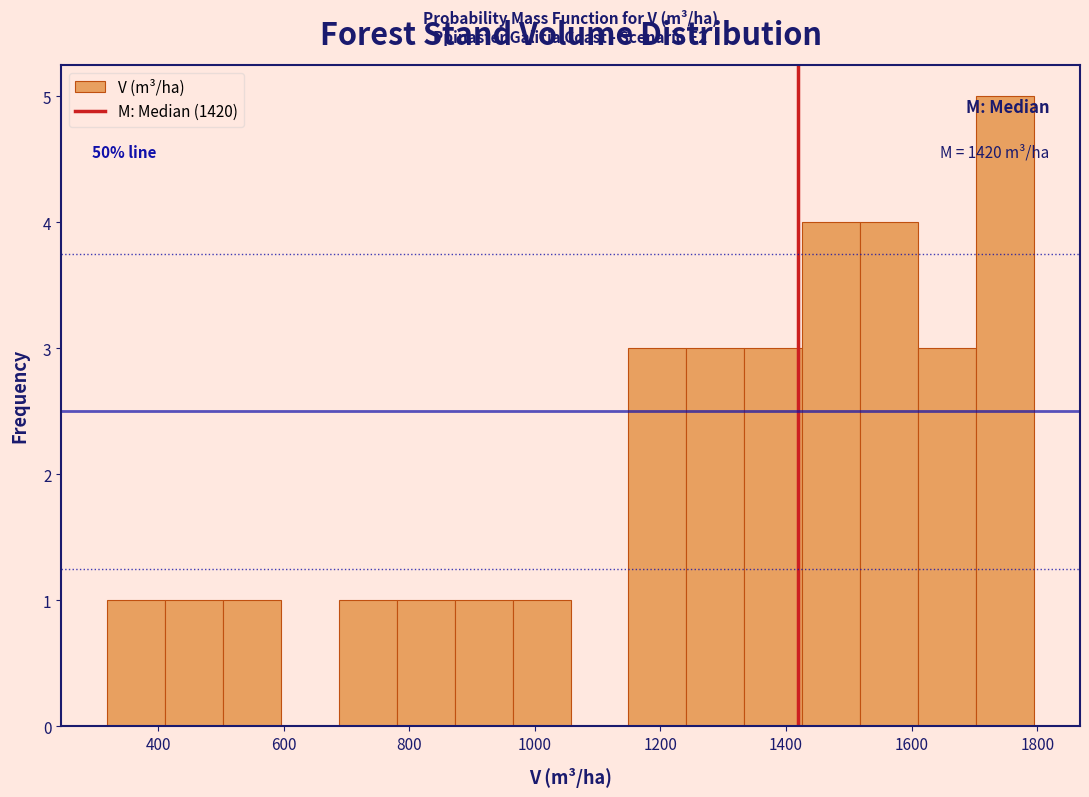

Over which range of the x-axis is the bar tallest?

1700 to 1800